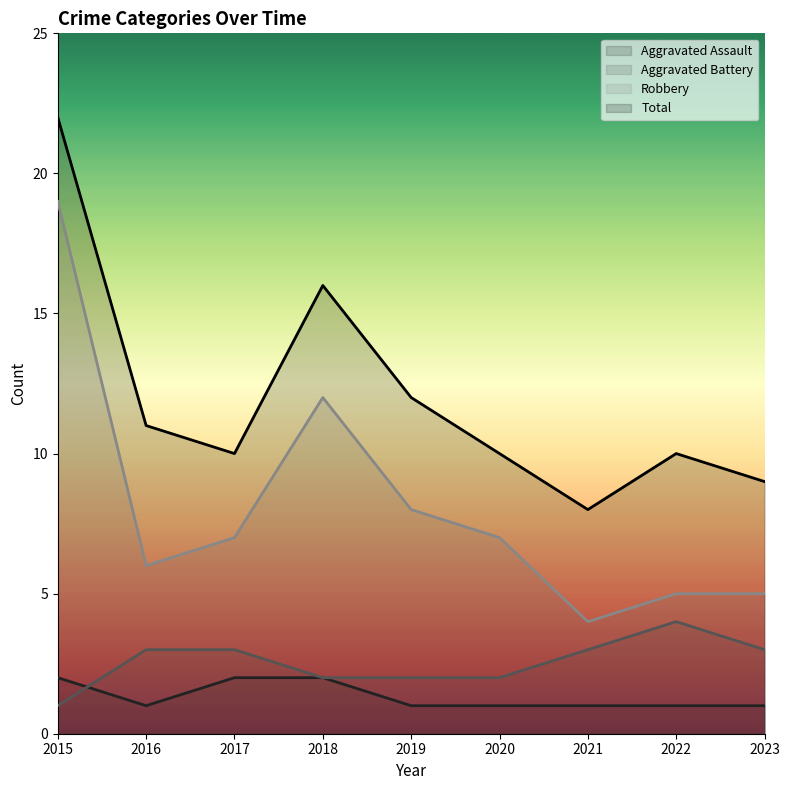

How many categories are shown in the chart?

9